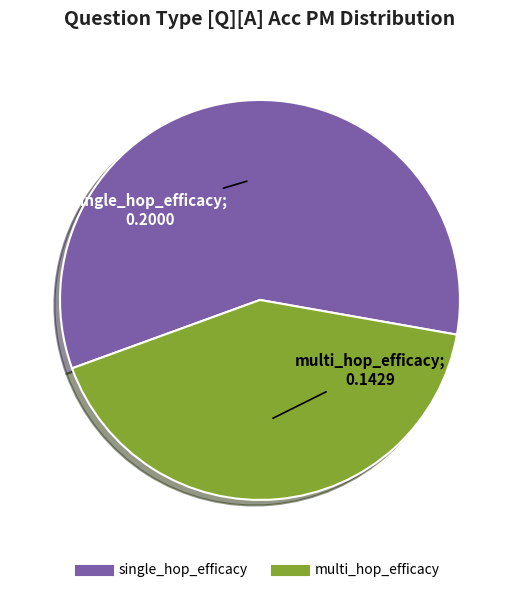

The single_hop_efficacy slice represents 63% of the pie. True or false?

False